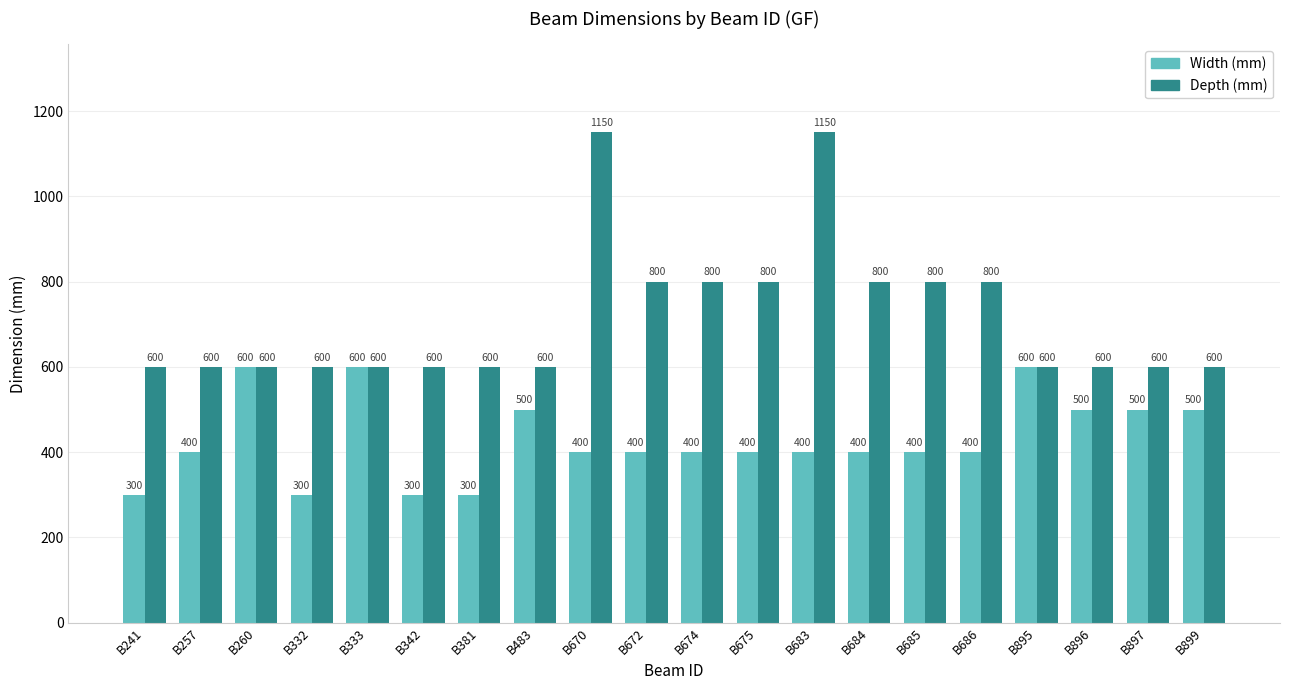

What is the sum of all Width (mm) values?

8600